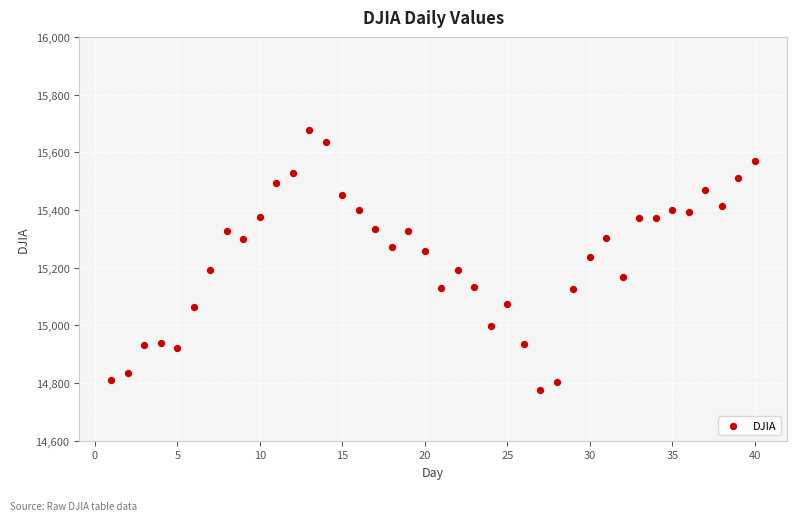

What is the range of Y values (max minus min)?

900.4